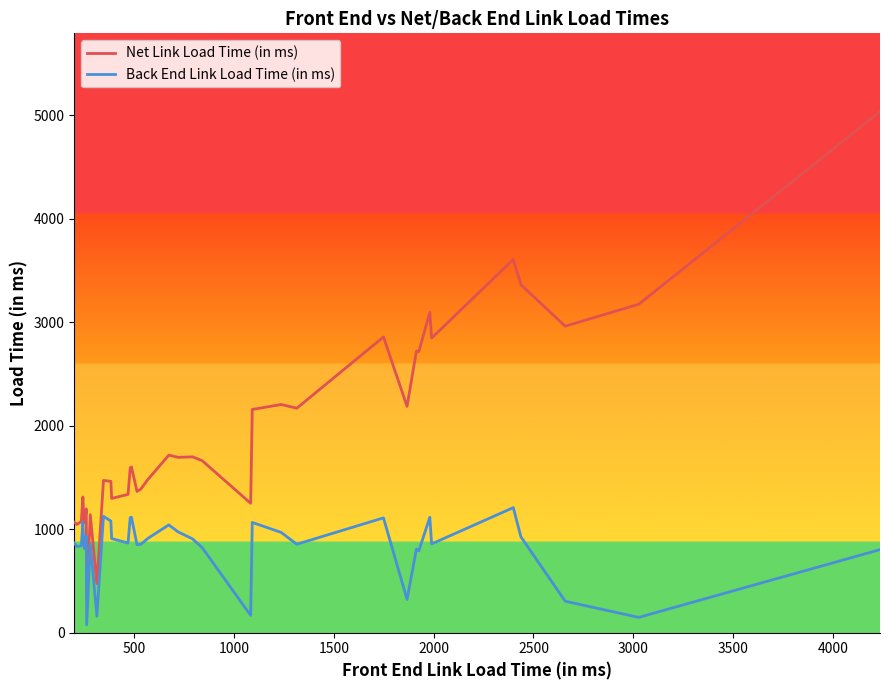

True or false: Back End Link Load Time (in ms) and Net Link Load Time (in ms) intersect in this chart.

False